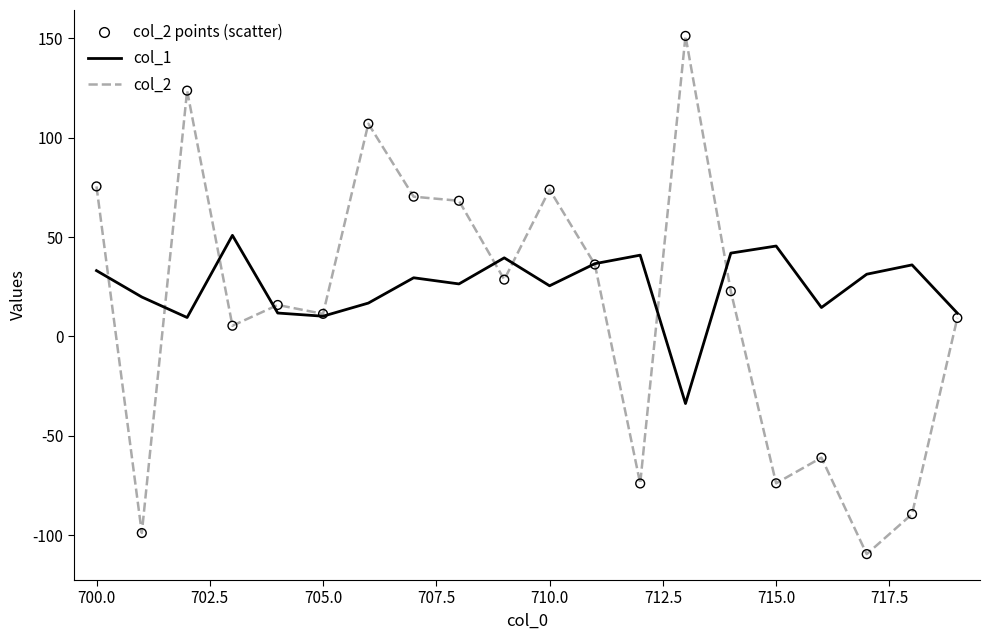

Which series has the widest spread of values?

col_2